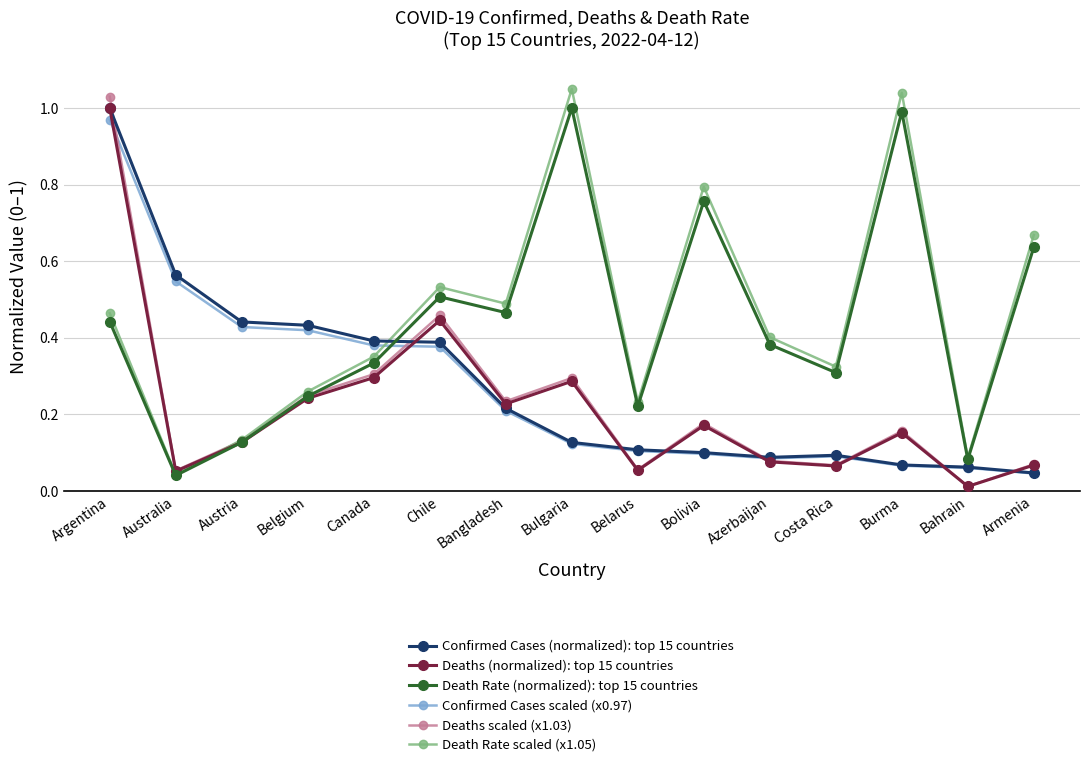

Is the value of Death Rate scaled (x1.05) at Costa Rica greater than the value of Deaths scaled (x1.03) at Chile?

No